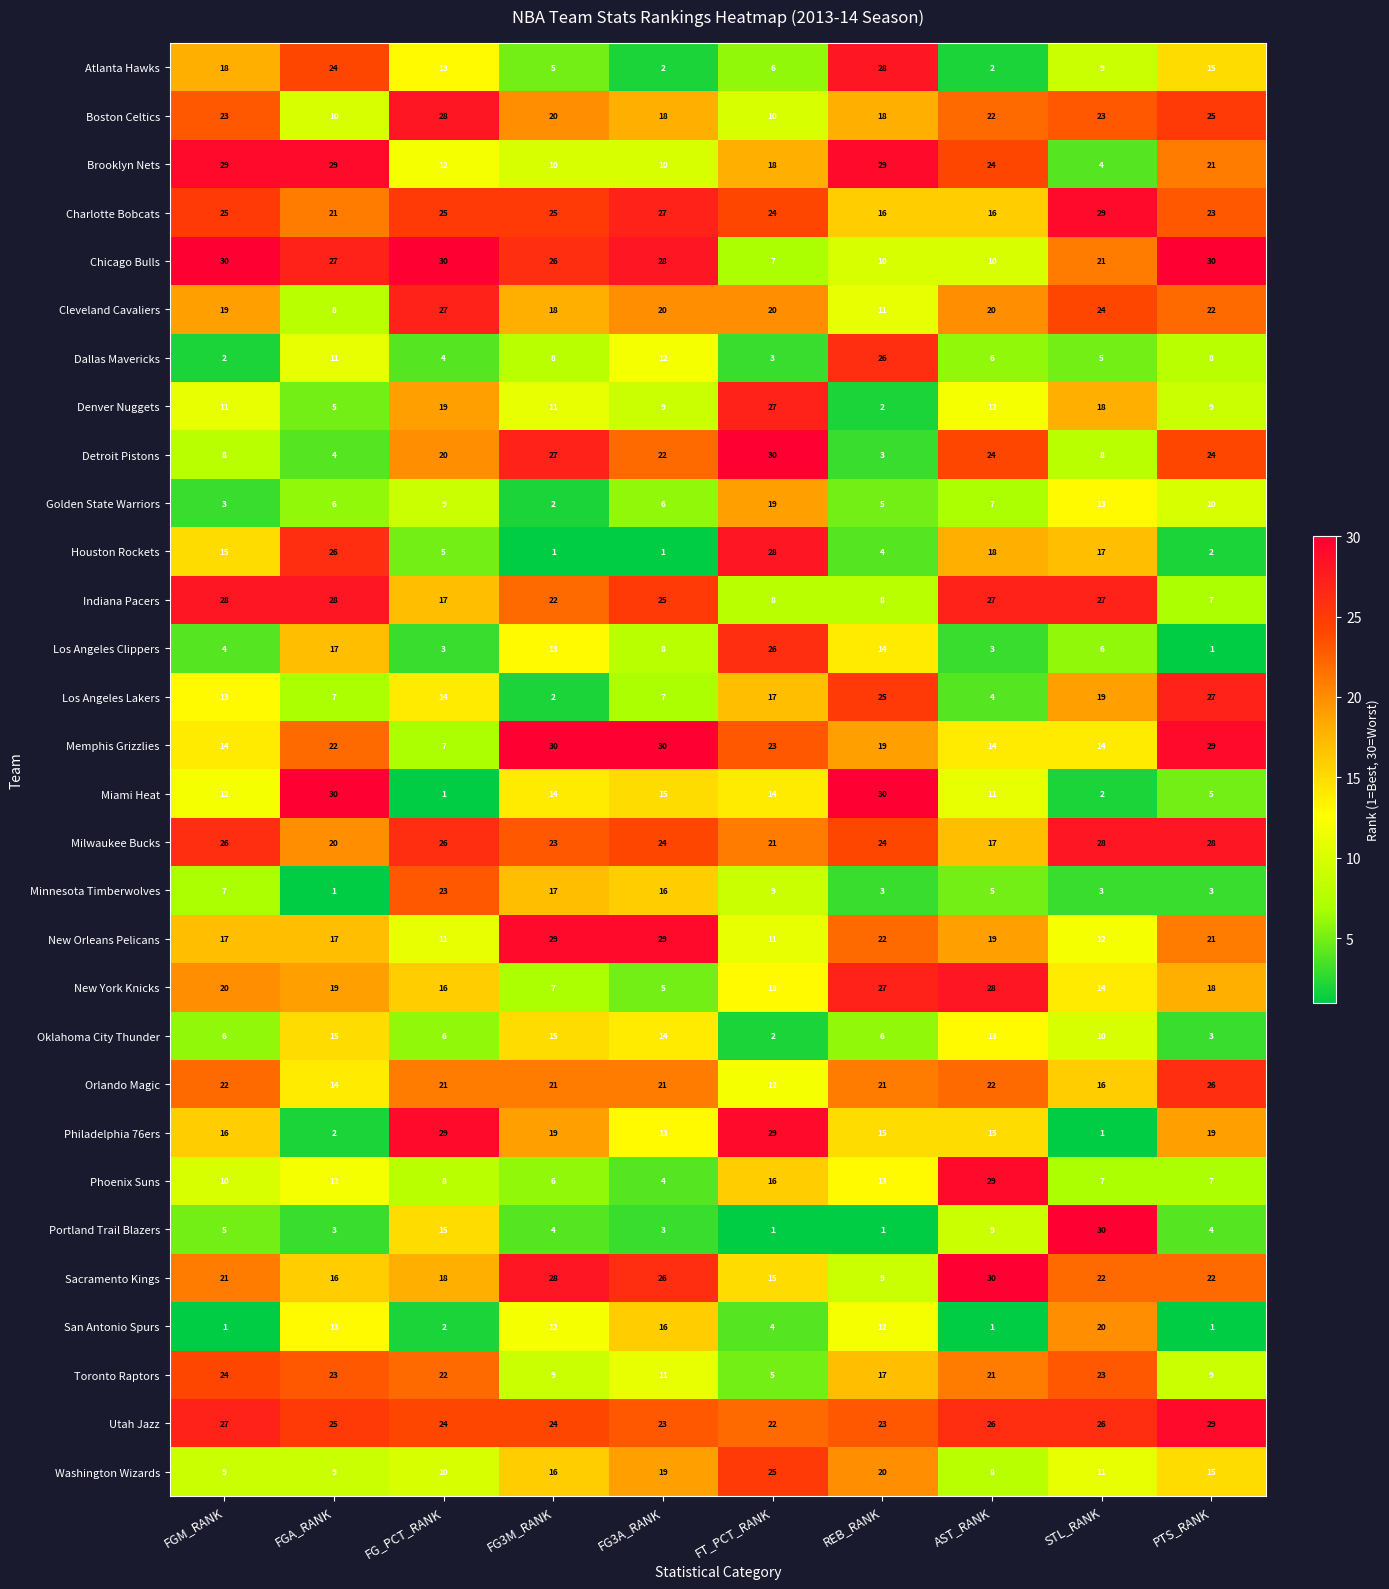

Where is Toronto Raptors nearest to the value 14?

FG3A_RANK